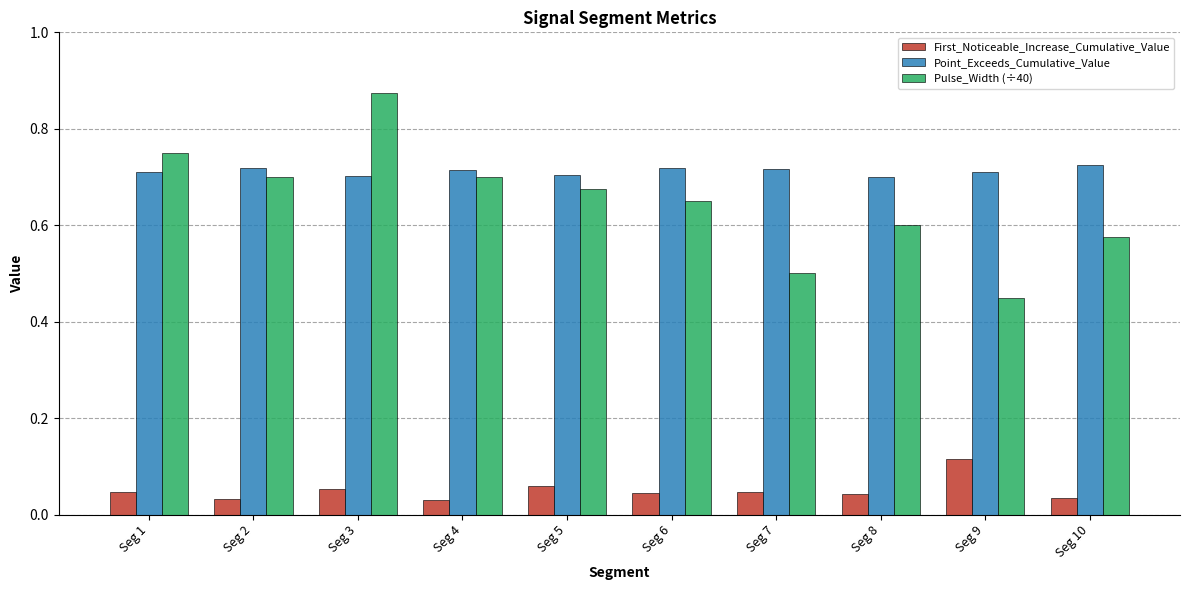

Which series has the largest range (max minus min)?

Pulse_Width (÷40)